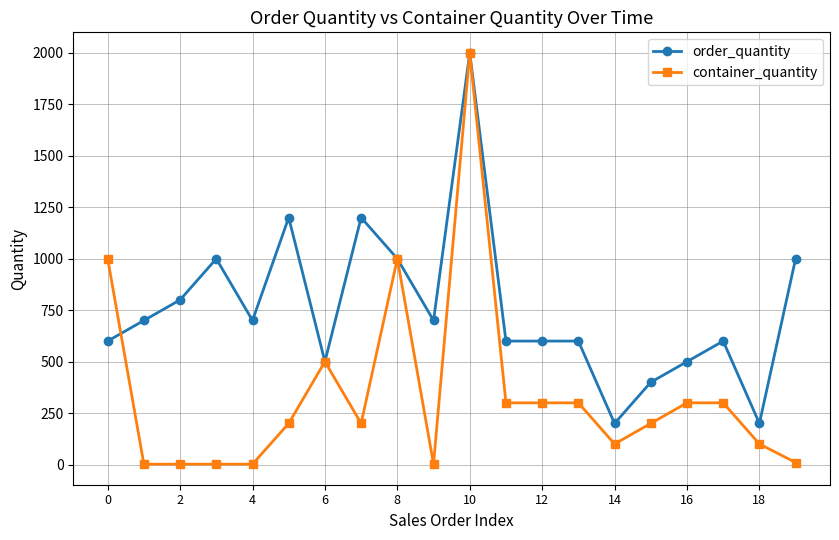

Which series has the largest range (max minus min)?

container_quantity